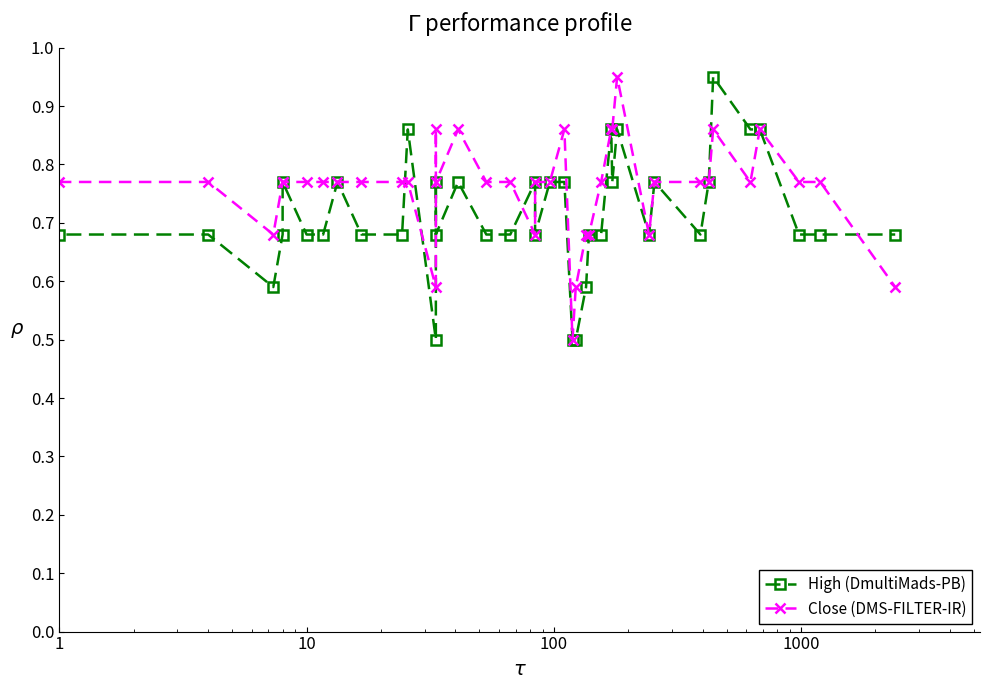

What is the difference between the second highest and second lowest values in the High (DmultiMads-PB) series?

0.4